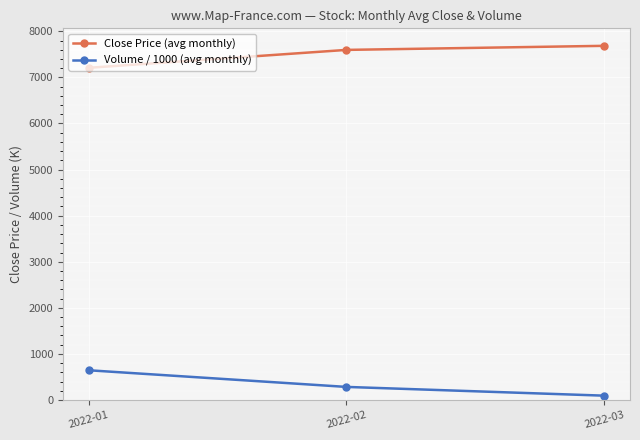

What is the smallest value displayed?

93.5